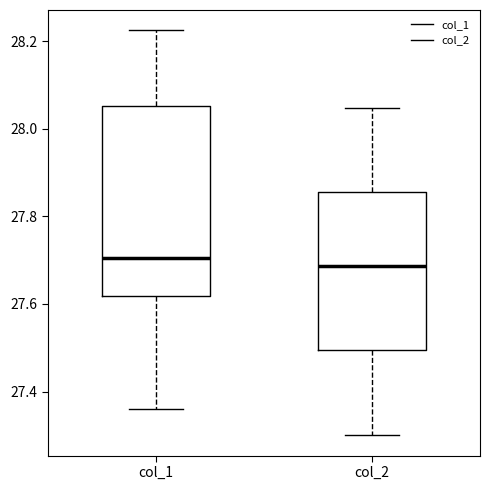

Reading left to right, read every box against the y-axis: the position of its median line, the range the box covers, and the ends of its whiskers. The values are not printed on the chart, so give them approximately, as read against the axis.

col_1: median 27.70, box 27.62 to 28.06, whiskers 27.36 to 28.22
col_2: median 27.68, box 27.50 to 27.86, whiskers 27.30 to 28.04